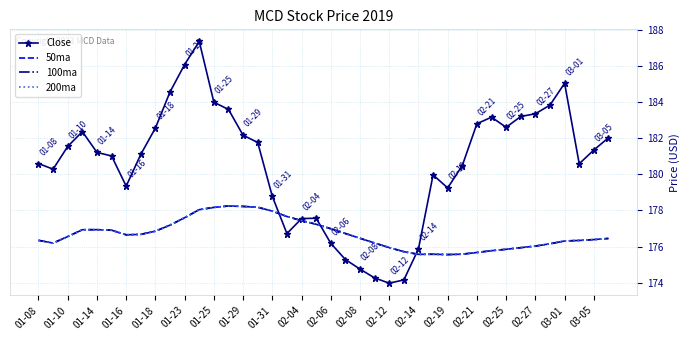

At how many categories does at least one series exceed 179?

29